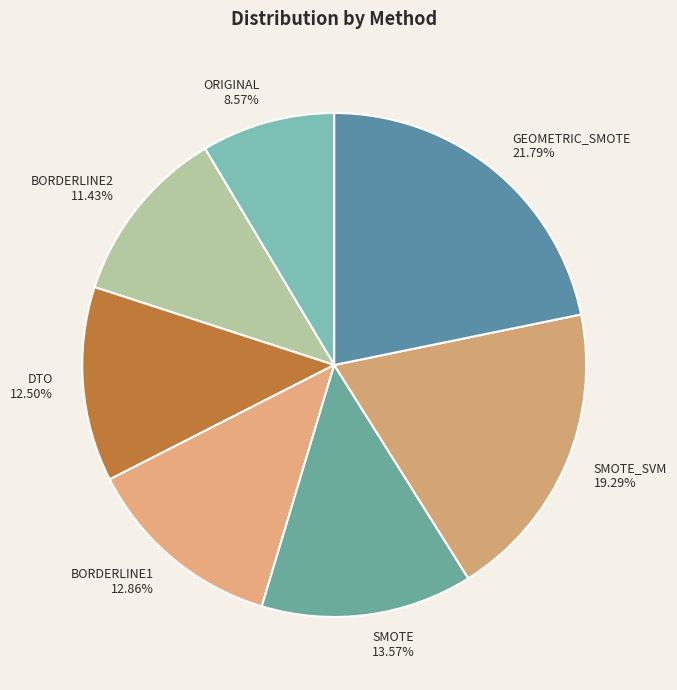

Which category has the biggest portion of the pie?

GEOMETRIC_SMOTE